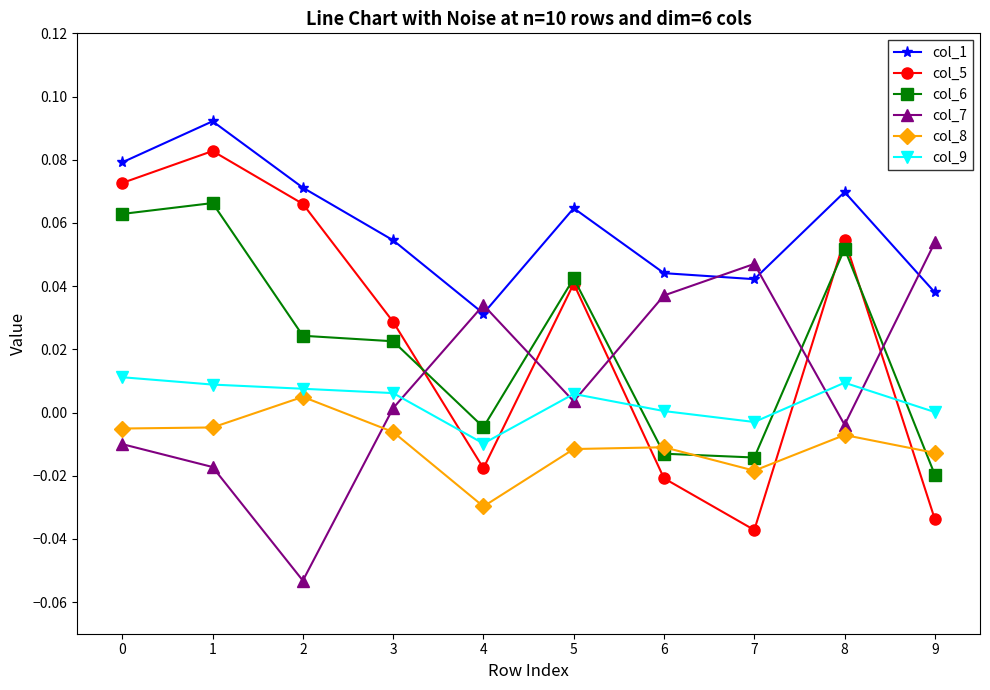

Which category has the highest value across all series?

1